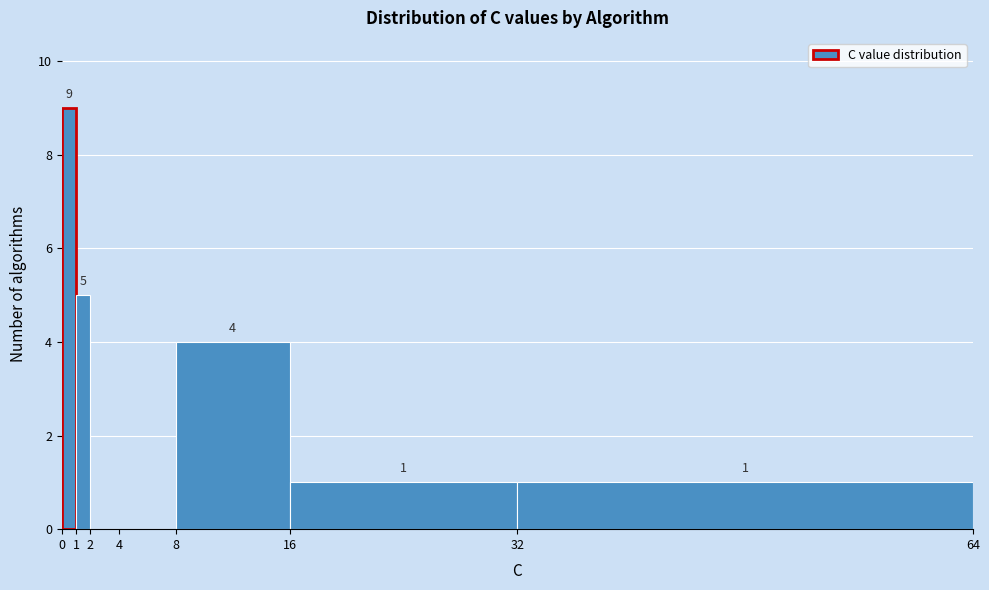

Which range on the x-axis has the tallest bar?

0 to 1